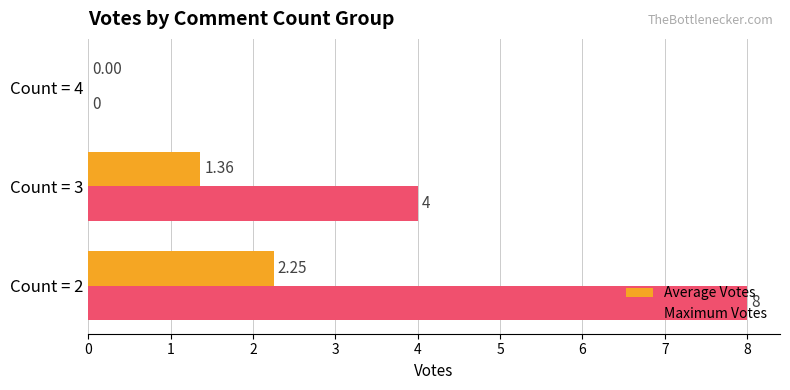

Which series changed the most between Count = 2 and Count = 4?

Maximum Votes